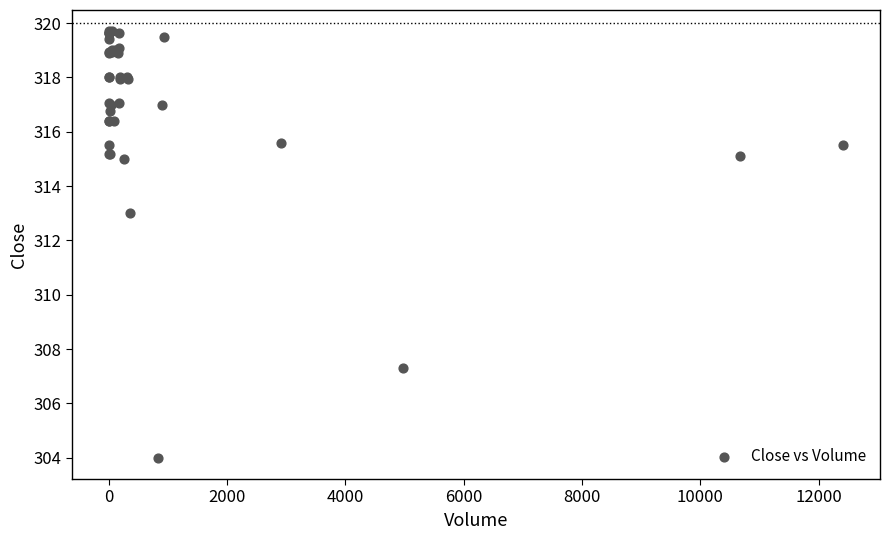

What Y value in the scatter plot is closest to 311?

313.0